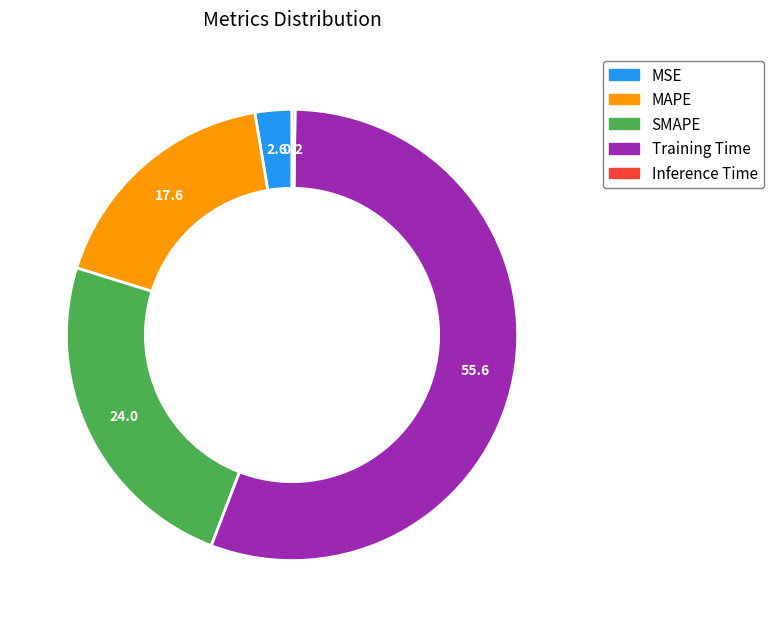

Do MAPE and Training Time together represent more than half of the pie?

Yes